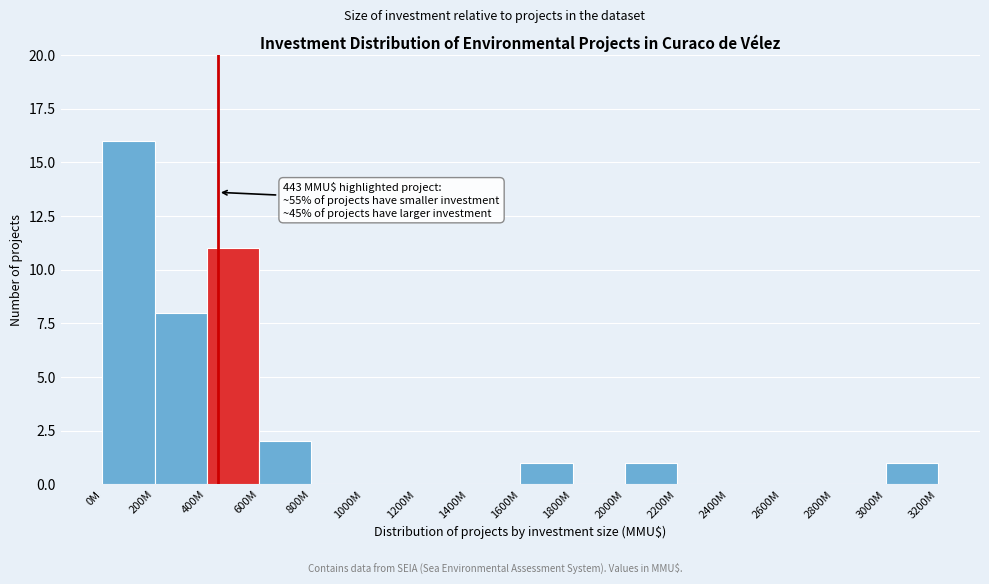

Reading left to right, what are all the values shown in this chart?

0M=16	200M=8	400M=11	600M=2	800M=0	1000M=0	1200M=0	1400M=0	1600M=1	1800M=0	2000M=1	2200M=0	2400M=0	2600M=0	2800M=0	3000M=1